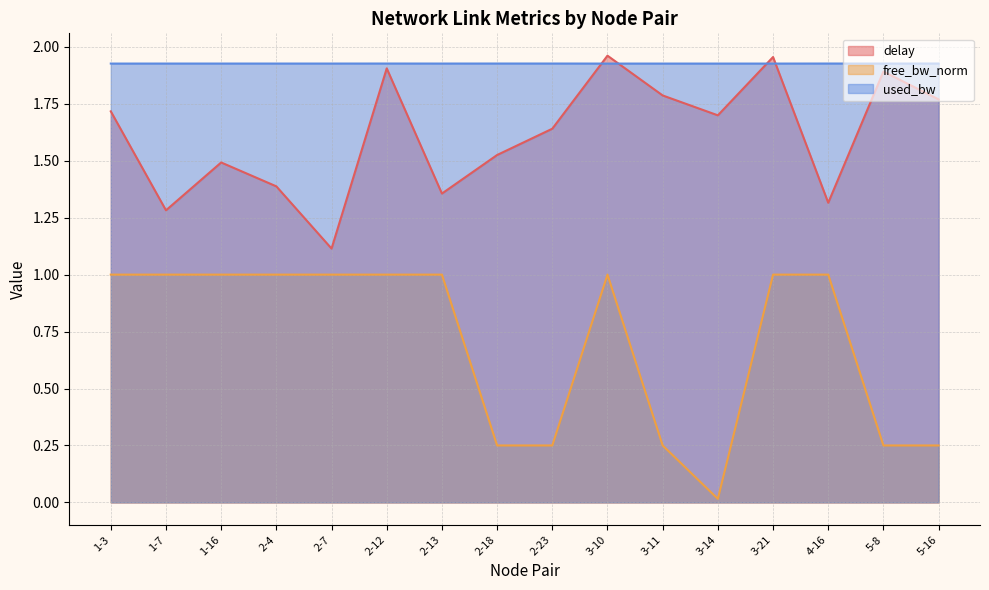

Which has a higher value, 2-4 or 3-11?

3-11